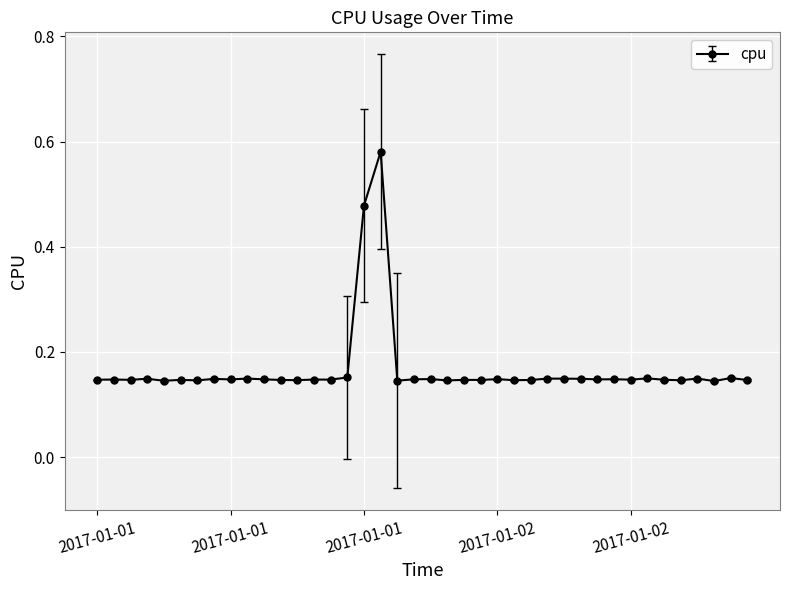

True or false: the data has more than 2 interior local peaks.

True